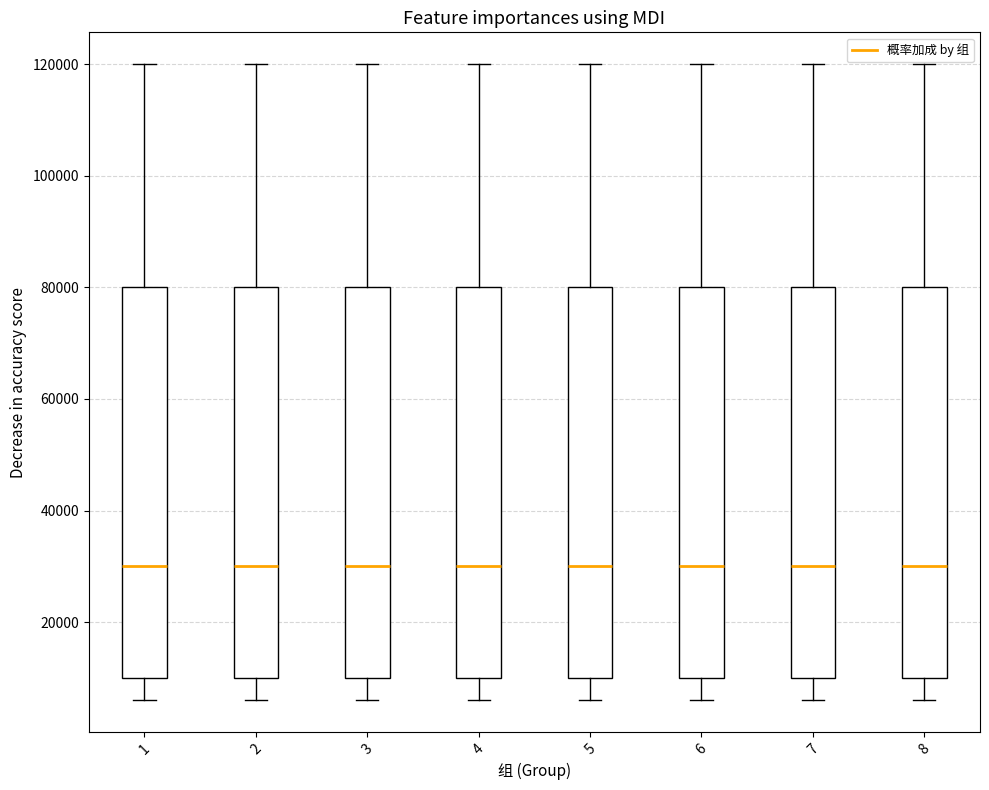

Reading left to right, read every box against the y-axis: the position of its median line, the range the box covers, and the ends of its whiskers. The values are not printed on the chart, so give them approximately, as read against the axis.

1: median 30000, box 10000 to 80000, whiskers 6000 to 120000
2: median 30000, box 10000 to 80000, whiskers 6000 to 120000
3: median 30000, box 10000 to 80000, whiskers 6000 to 120000
4: median 30000, box 10000 to 80000, whiskers 6000 to 120000
5: median 30000, box 10000 to 80000, whiskers 6000 to 120000
6: median 30000, box 10000 to 80000, whiskers 6000 to 120000
7: median 30000, box 10000 to 80000, whiskers 6000 to 120000
8: median 30000, box 10000 to 80000, whiskers 6000 to 120000